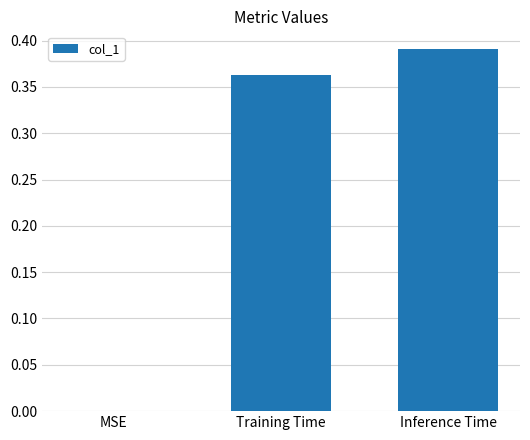

What is the sum of all values?

0.8